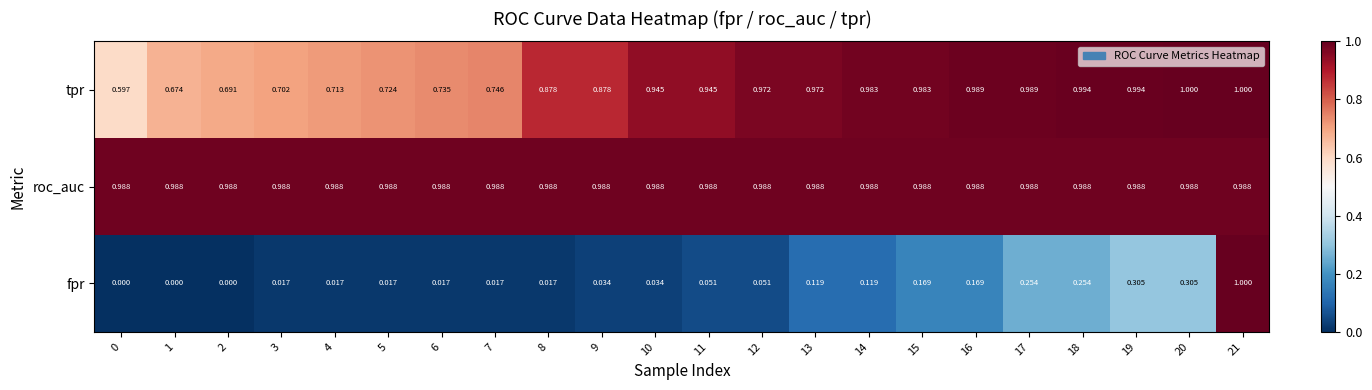

Rank the series at 15 from lowest to highest value.

fpr, tpr, roc_auc